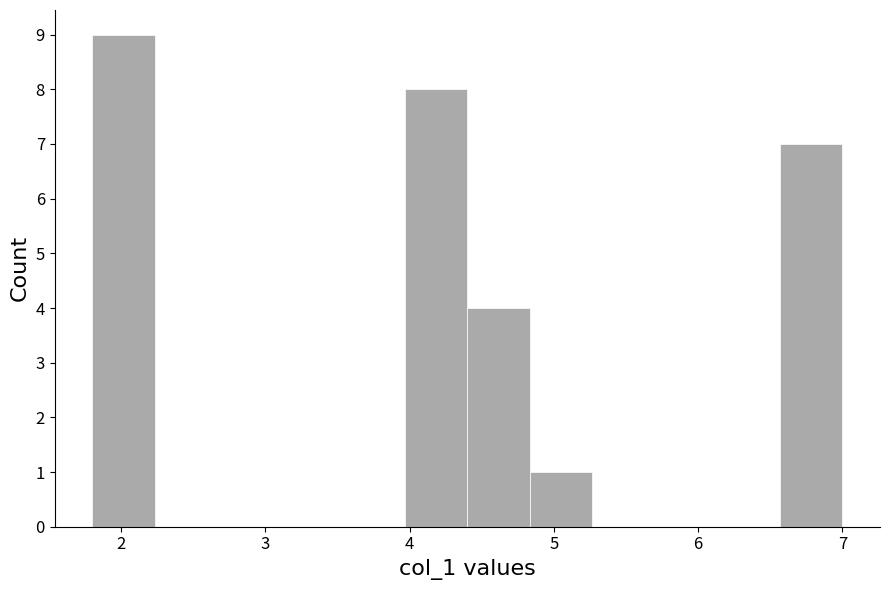

What is the height of the bar covering 6.6 to 7.0 on the x-axis? Neither the bar edges nor the heights are printed on the chart, so give them approximately, as read against the axes.

7